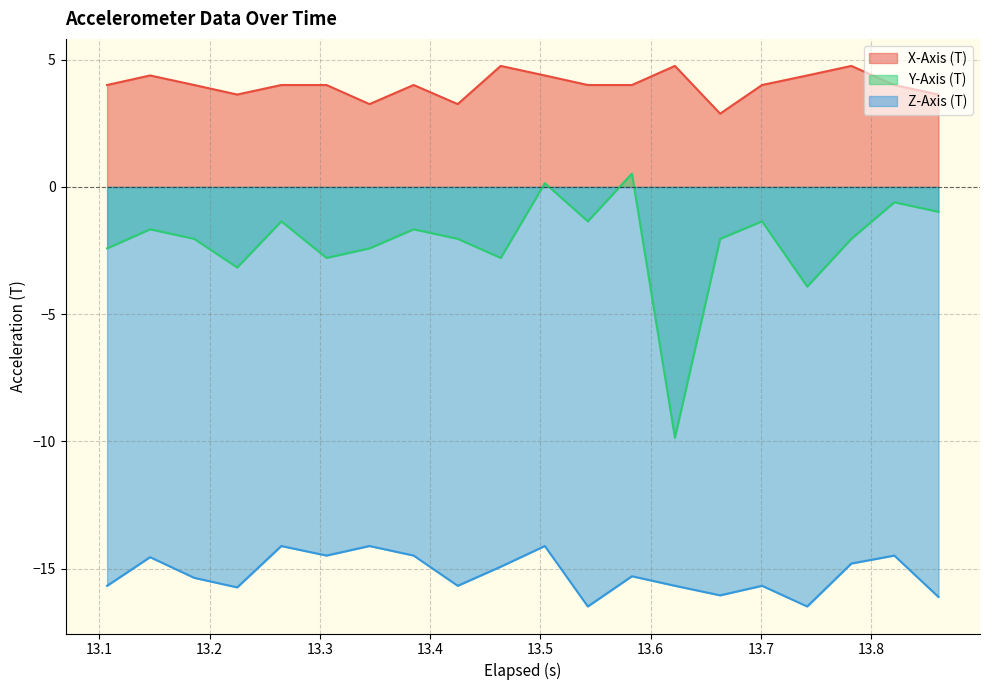

What is the value of the Z-Axis (T) point at the 9th from the left?

-15.7